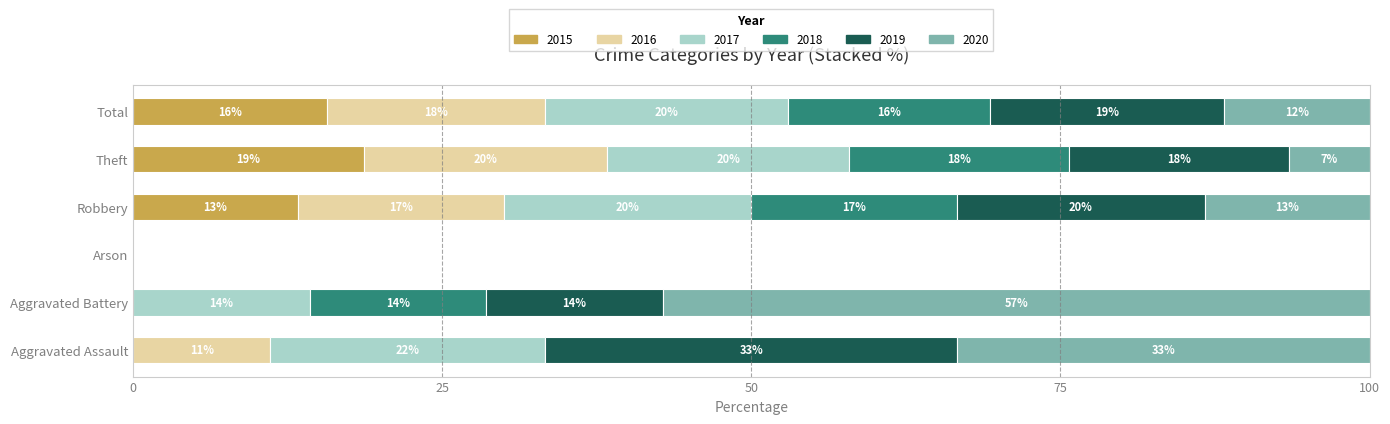

Are the bars horizontal?

Yes